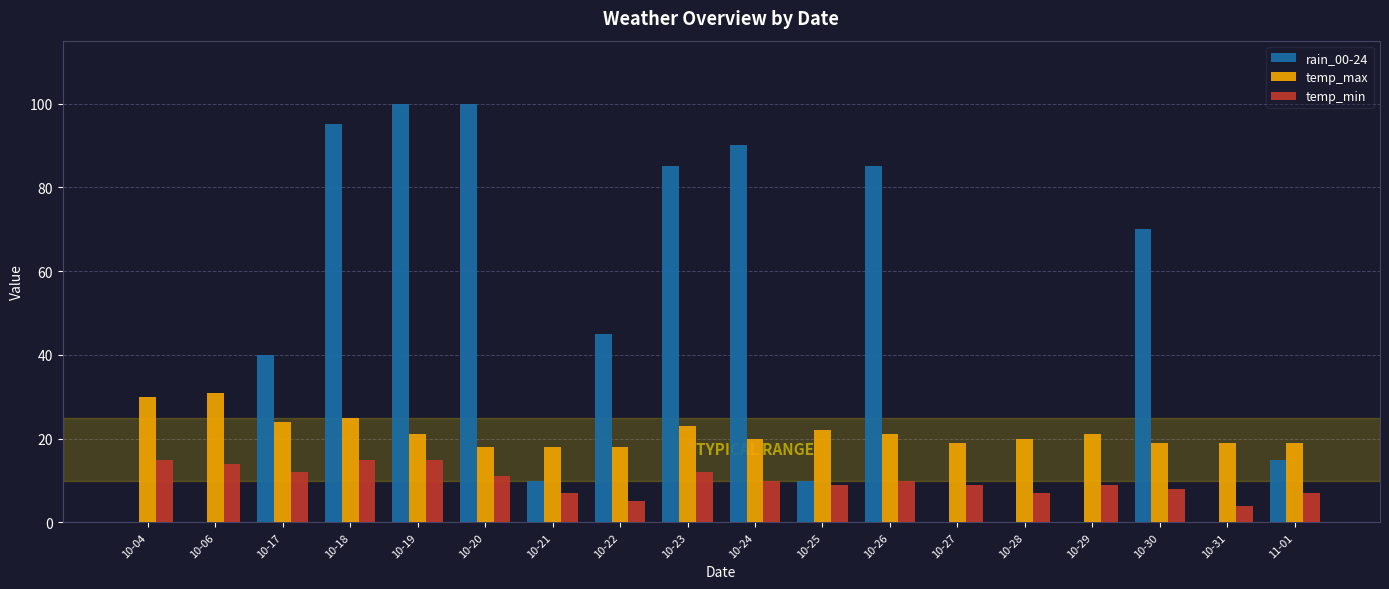

Which series changed the most between 10-17 and 11-01?

rain_00-24